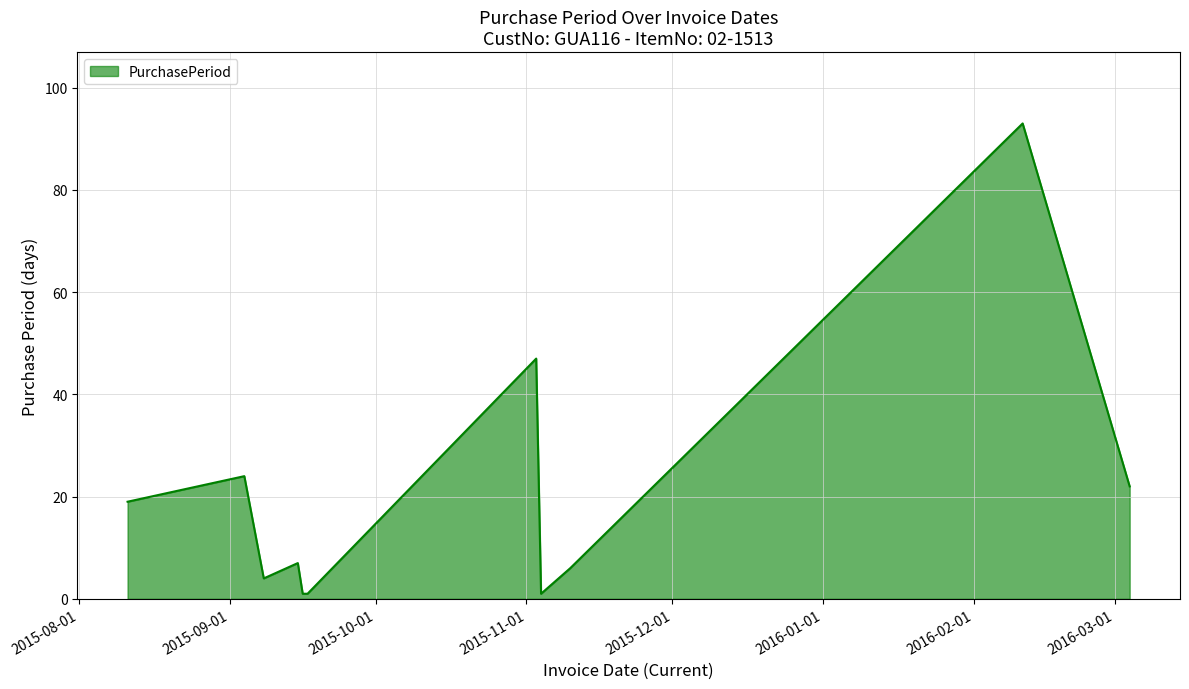

What is the maximum value shown in the chart?

93